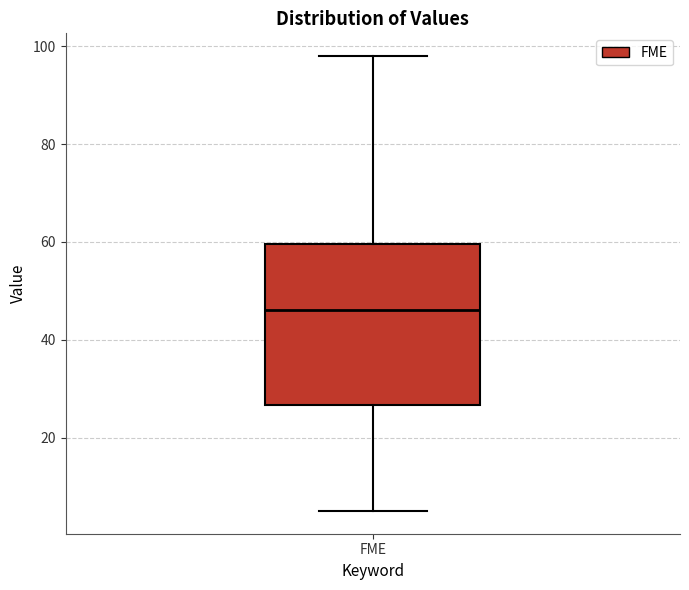

Read this box plot against the y-axis: the position of the median line, the range covered by the box, and the ends of both whiskers. The values are not printed on the chart, so give them approximately, as read against the axis.

median 46, box 26 to 60, whiskers 6 to 98